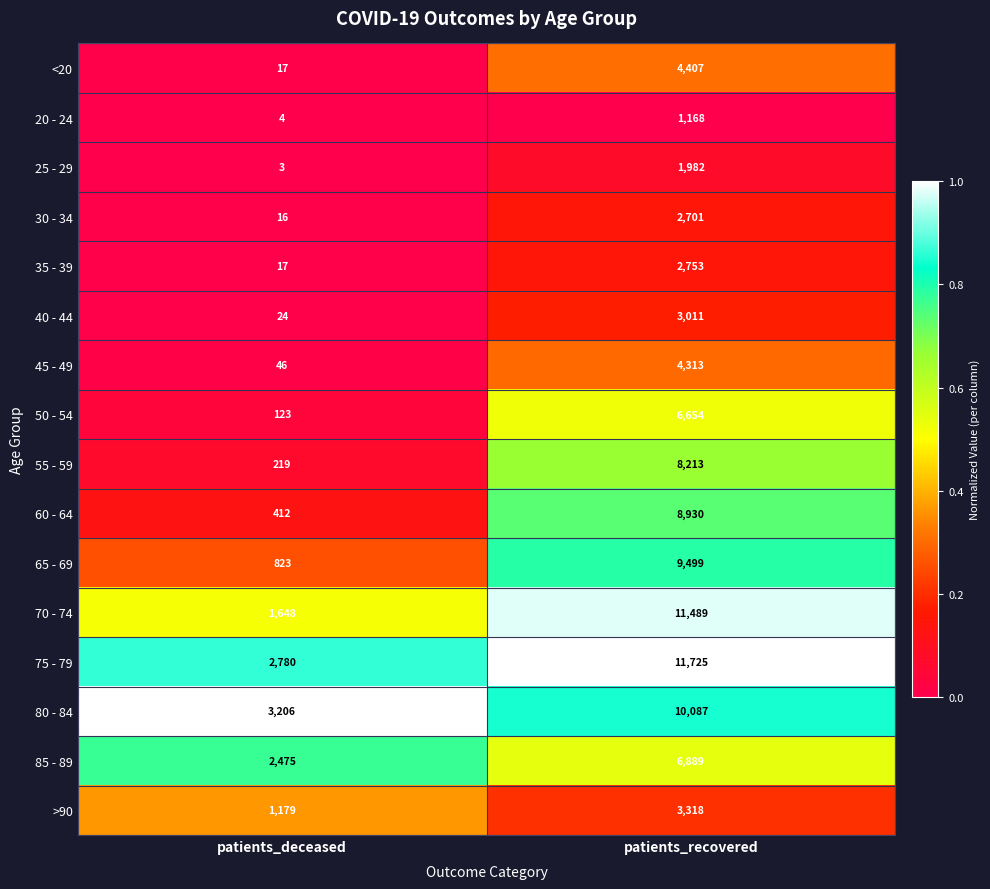

What is the total value across all series at patients_deceased?

12992